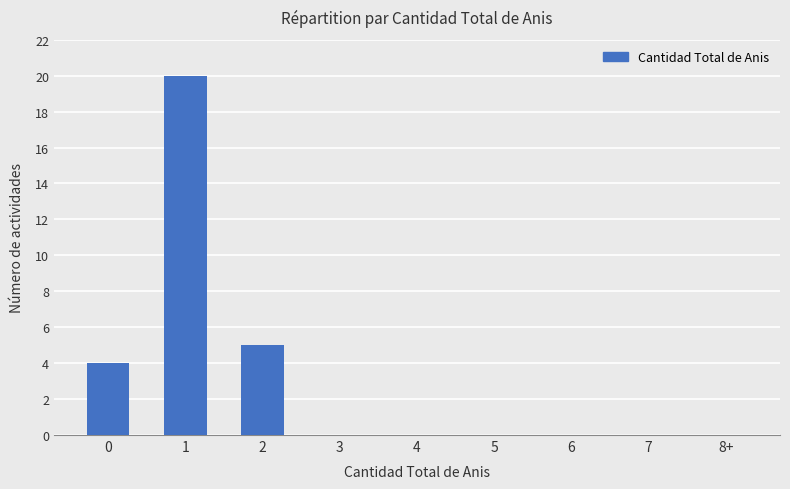

What is the greatest value displayed?

20